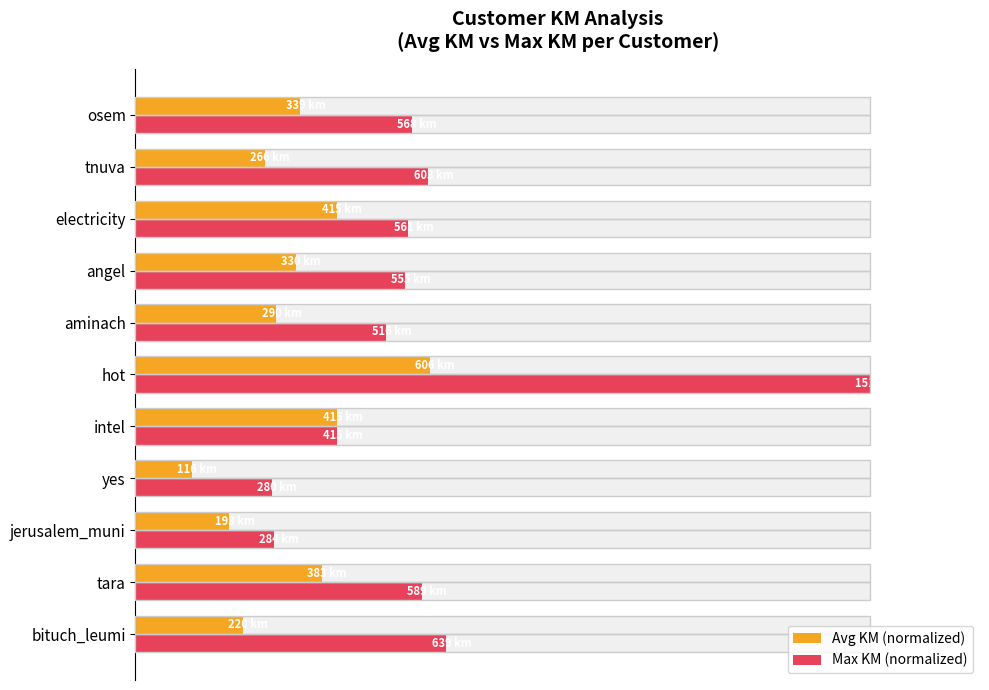

Rank the series by their maximum value, from lowest to highest.

Avg KM (normalized), Max KM (normalized)